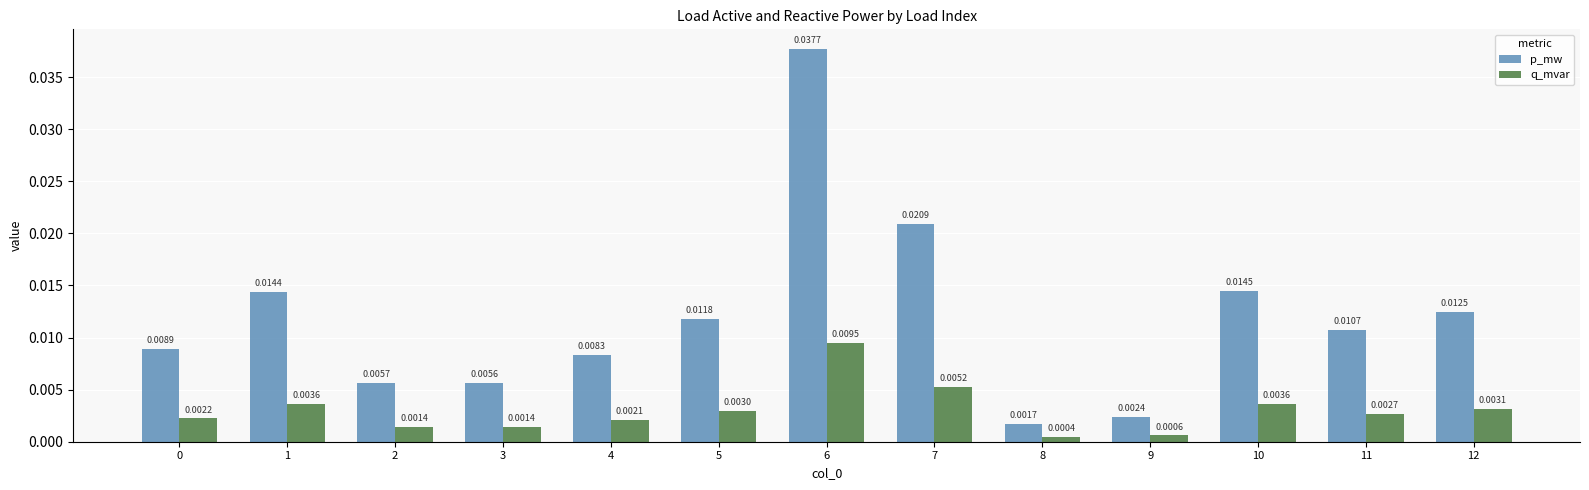

Which category has the highest value in the q_mvar series?

6